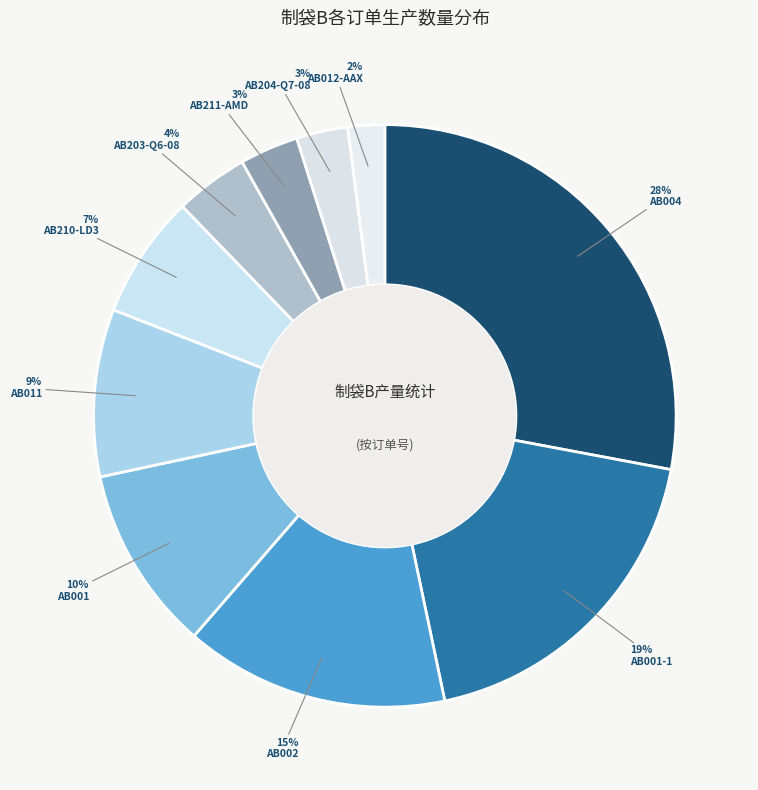

Which has a higher value, AB011 or AB002?

AB002